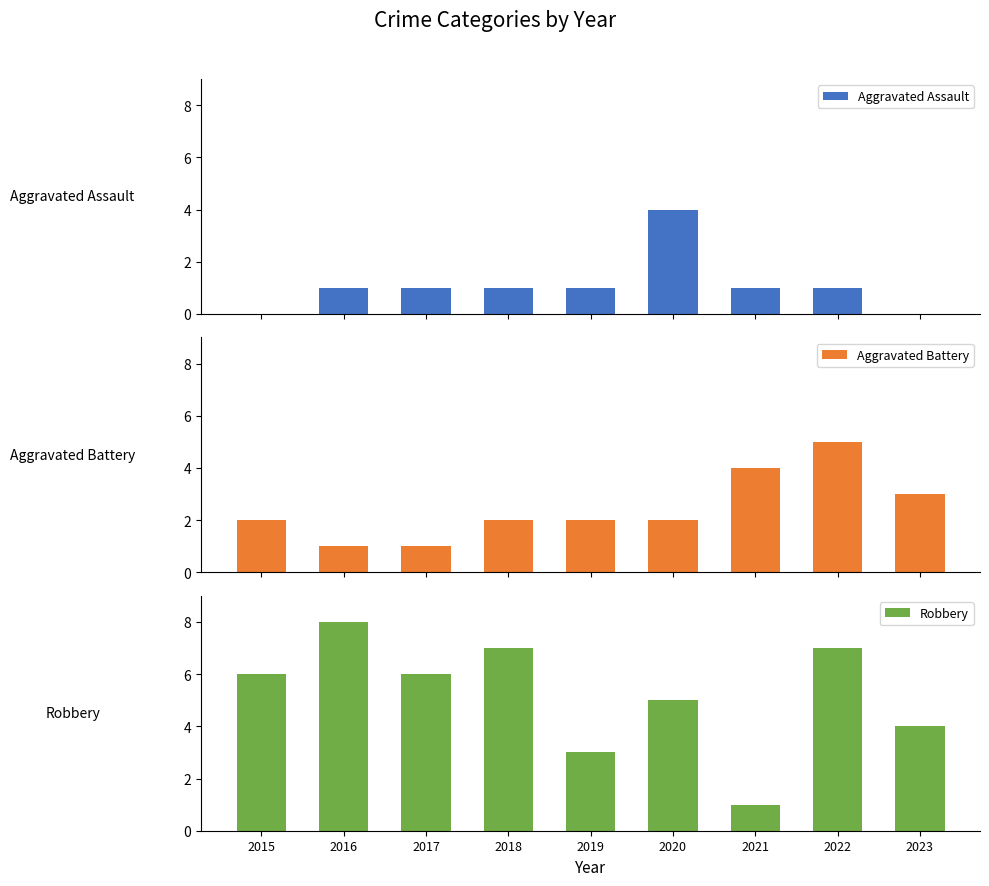

What is the greatest value displayed?

8